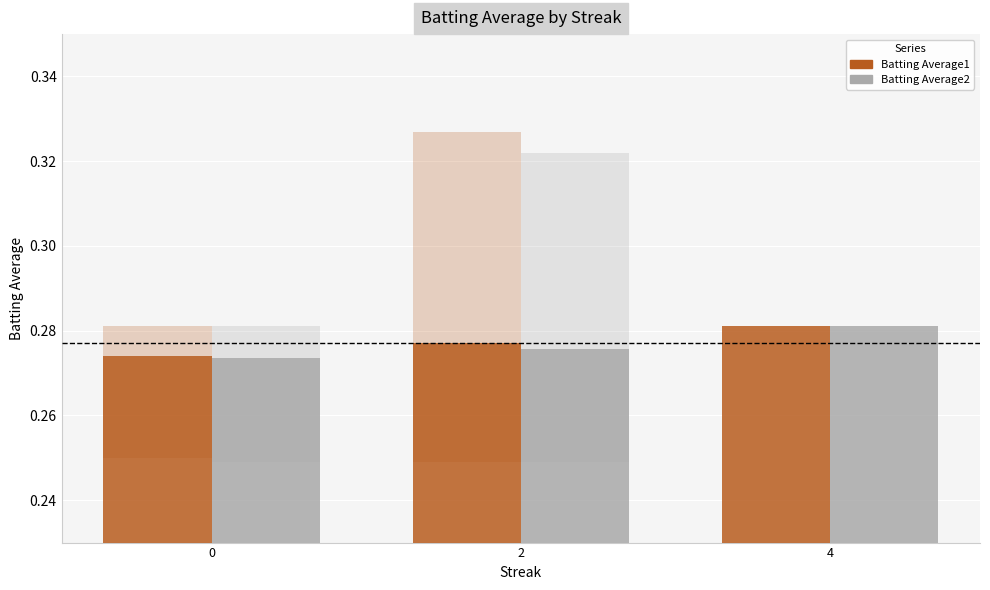

What is the approximate value of Batting Average2 at 2?

0.3